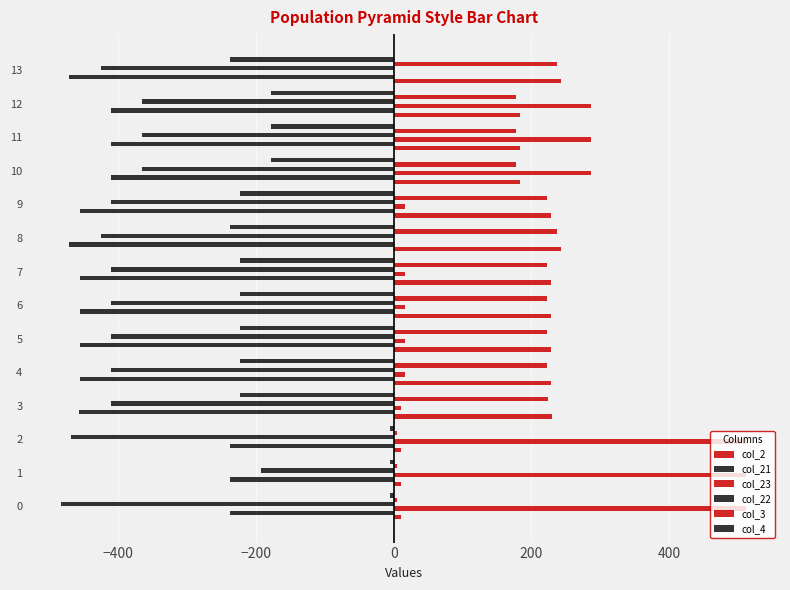

At 8, list the series in order from smallest to largest.

col_21, col_22, col_4, col_23, col_3, col_2